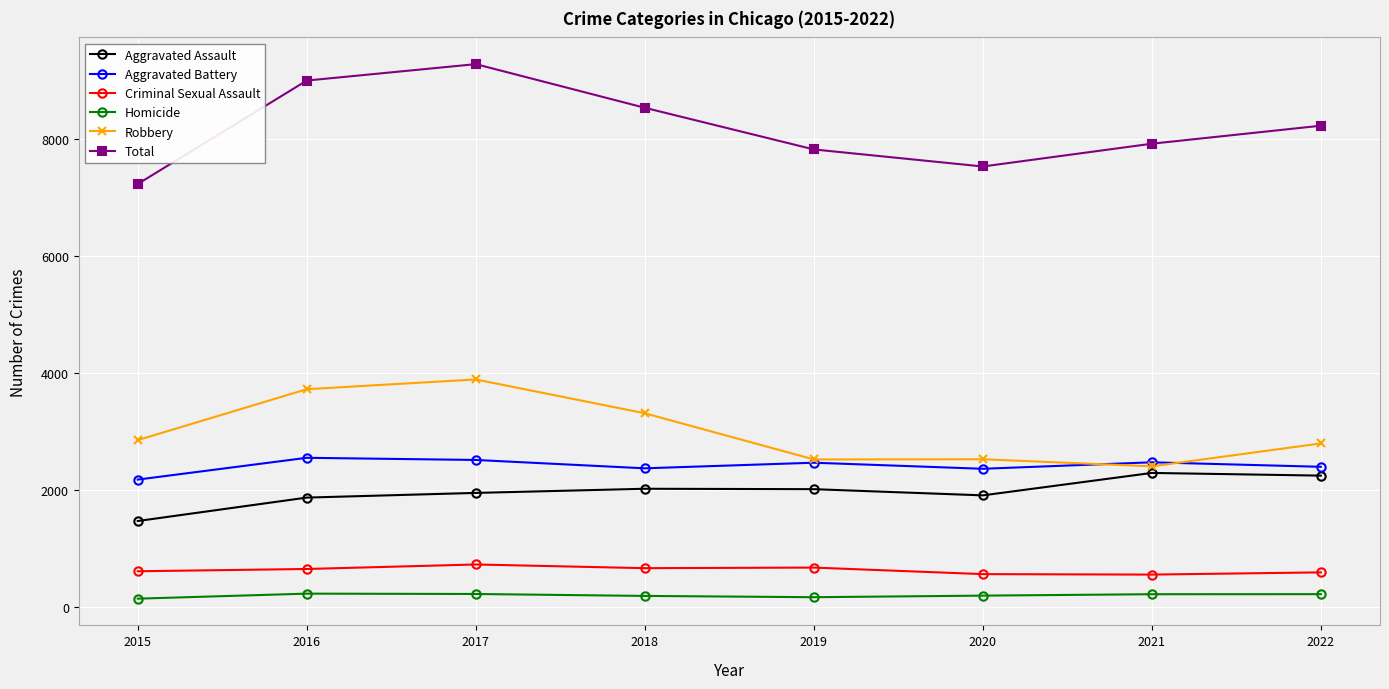

How many data points in Criminal Sexual Assault are less than 645?

4